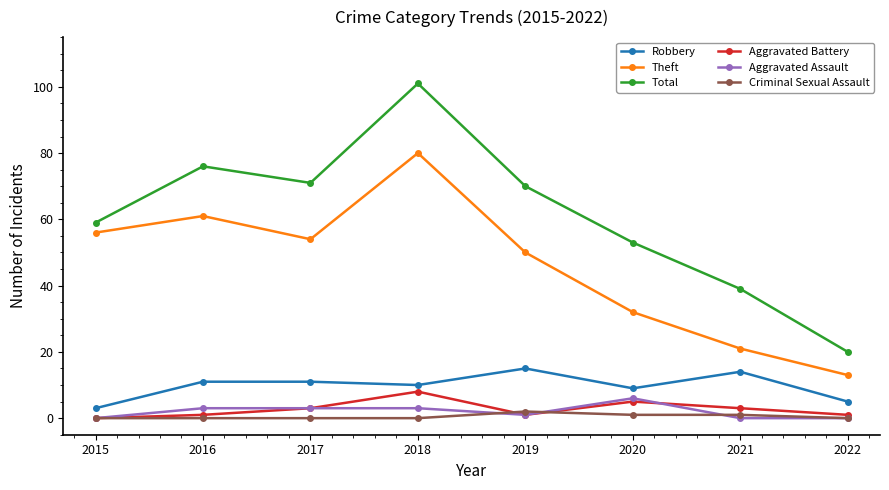

Which series changed the most between 2016 and 2022?

Total